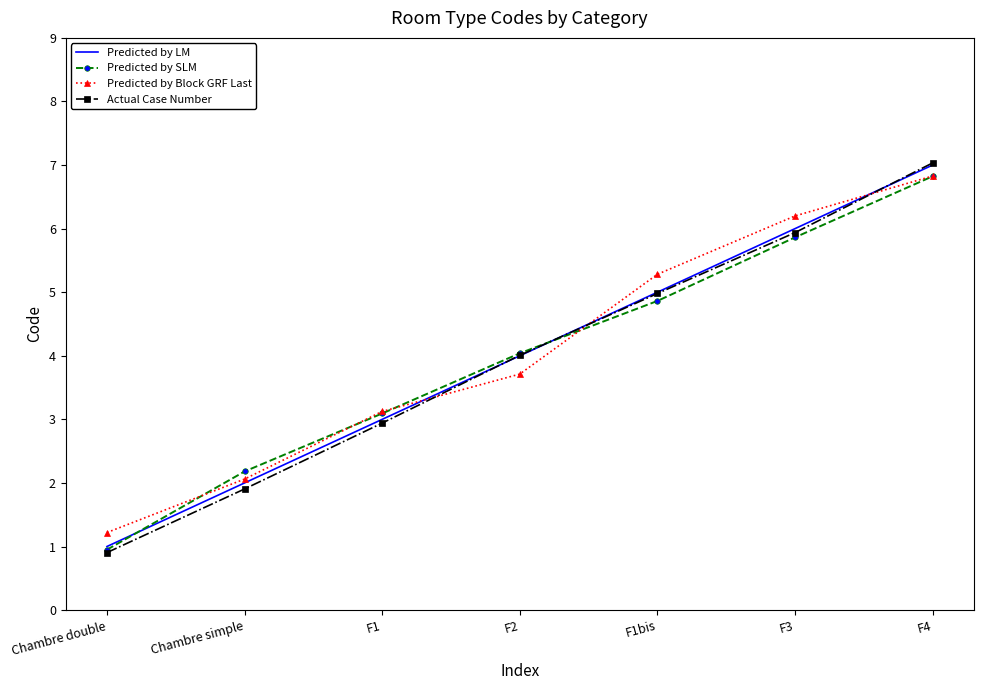

Which series changed the most between Chambre simple and F1?

Predicted by Block GRF Last